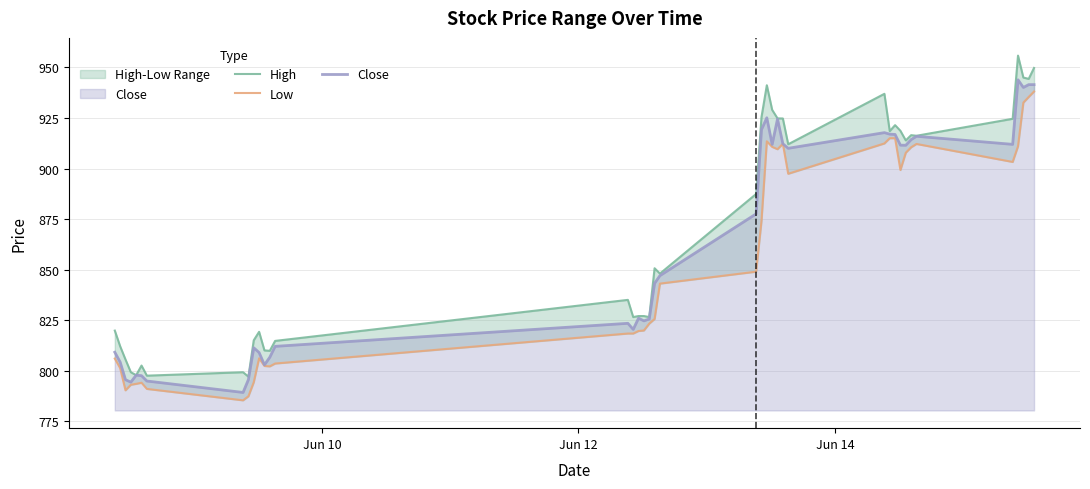

List the series in order of their peak value, lowest first.

Low, Close, High